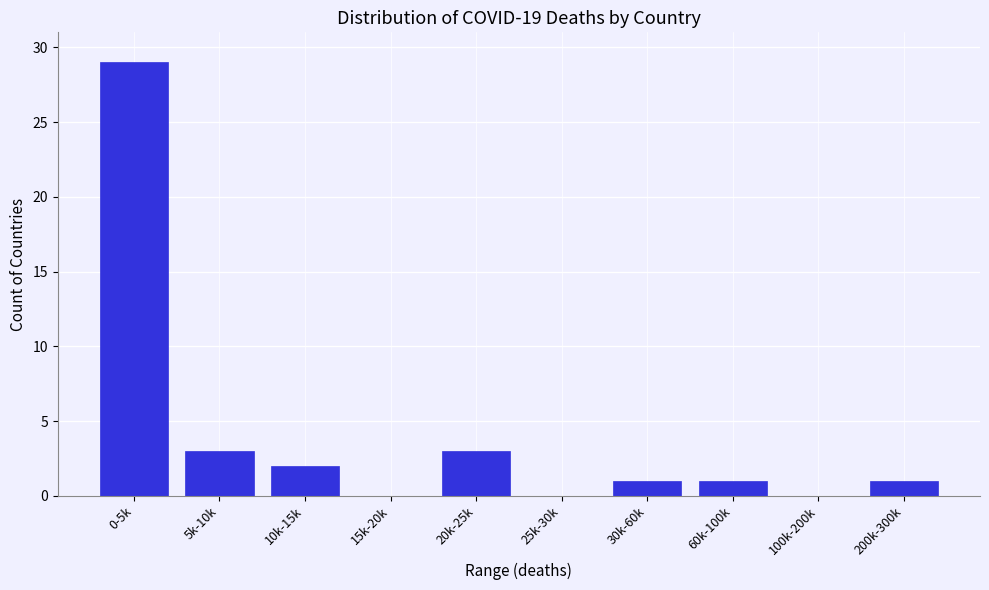

Reading right to left, extract all data points from this chart.

200k-300k=1	100k-200k=0	60k-100k=1	30k-60k=1	25k-30k=0	20k-25k=3	15k-20k=0	10k-15k=2	5k-10k=3	0-5k=29